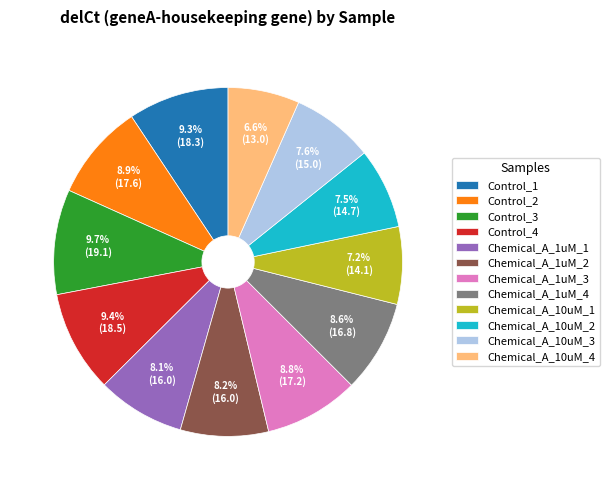

How many segments does this pie chart have?

12